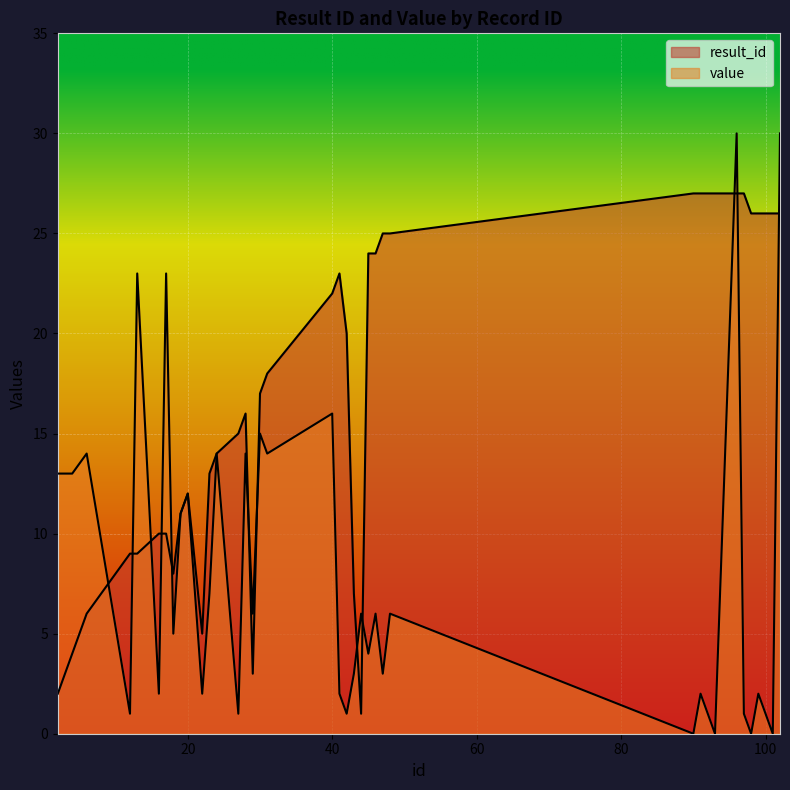

True or false: value and result_id intersect in this chart.

True